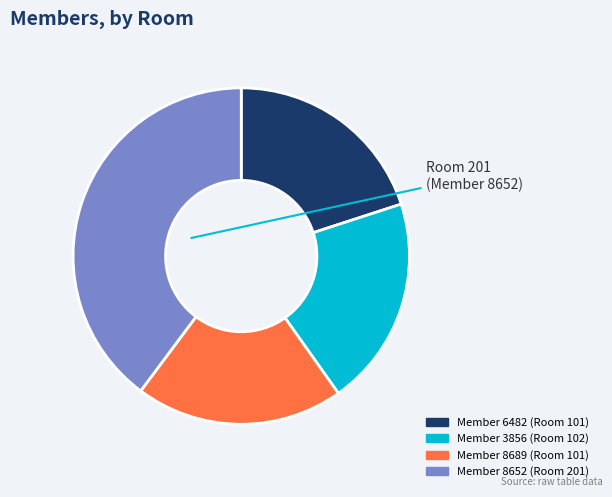

Is there a majority slice in this chart?

No